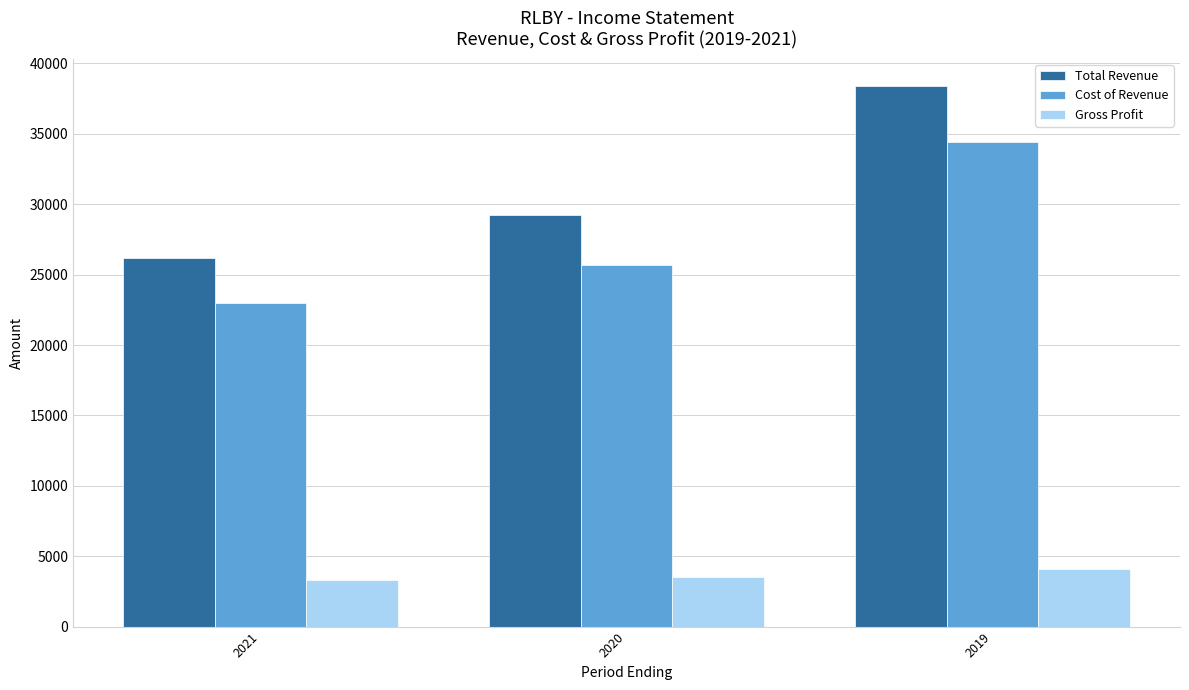

Reading left to right, list all the values displayed in this chart.

Total Revenue: 2021=26200	2020=29200	2019=38400
Cost of Revenue: 2021=23000	2020=25700	2019=34400
Gross Profit: 2021=3300	2020=3500	2019=4100